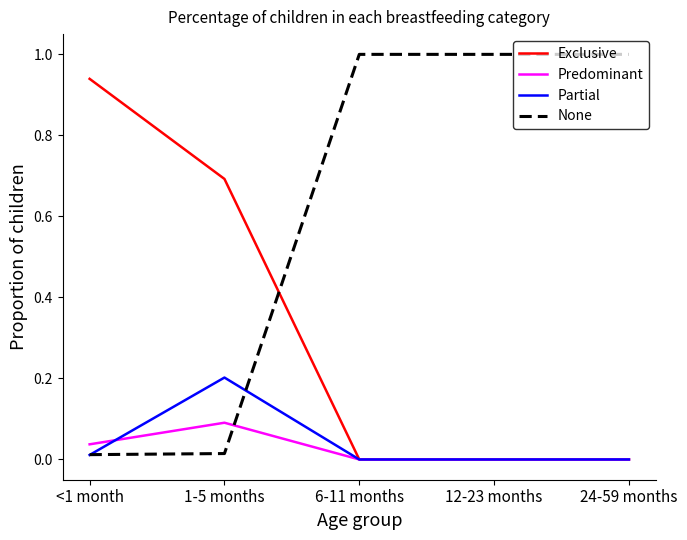

In Partial, how many points are higher than both neighbors (excluding endpoints)?

1